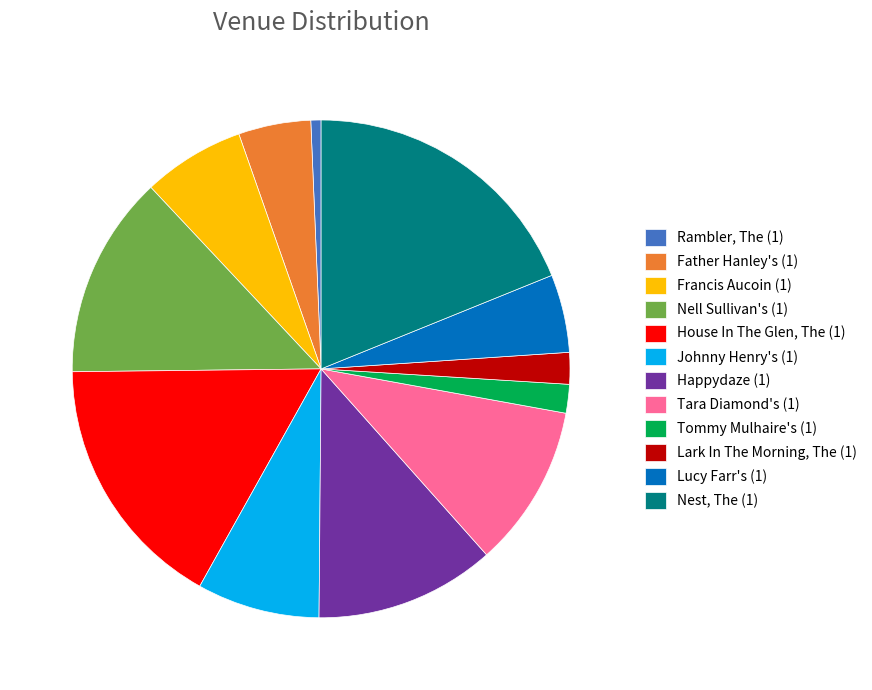

How many segments does this pie chart have?

12